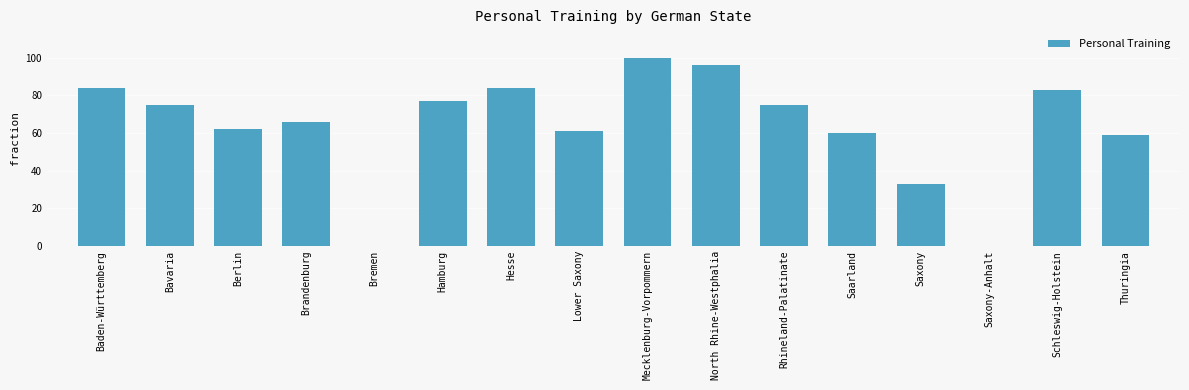

At which category does the chart reach its peak across all series?

Mecklenburg-Vorpommern